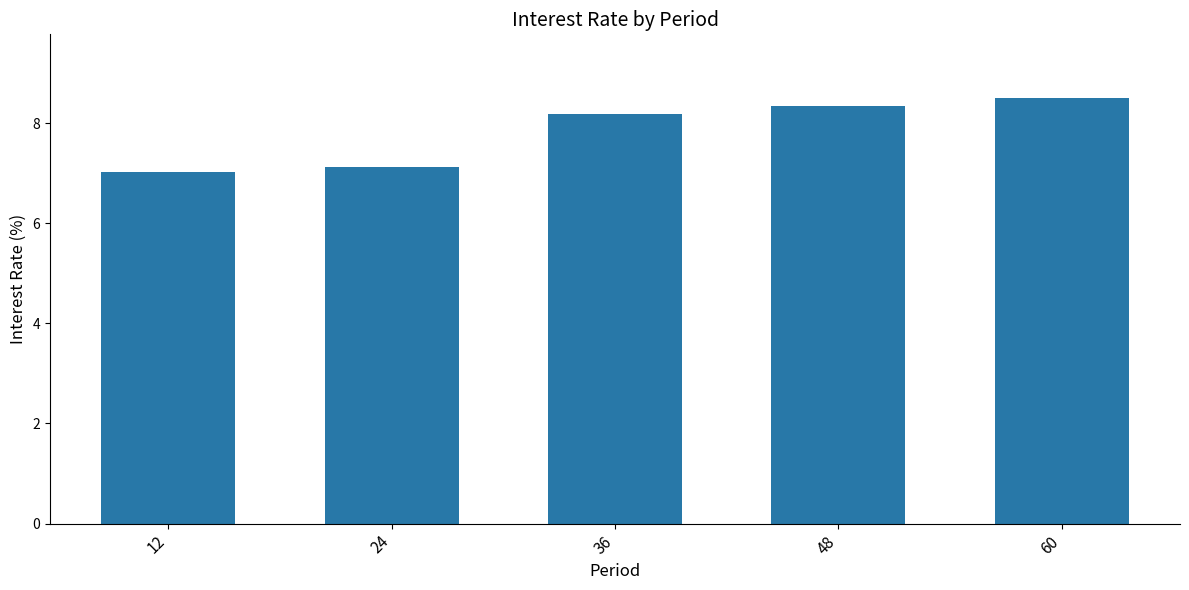

What is the difference between the second highest and second lowest values?

1.2